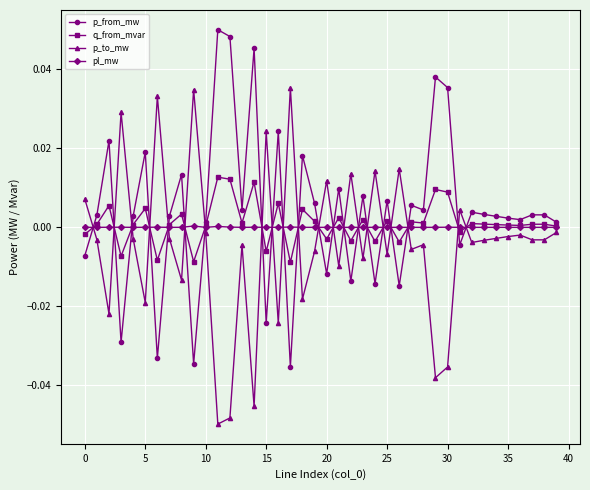

Does the chart have visible grid lines?

Yes